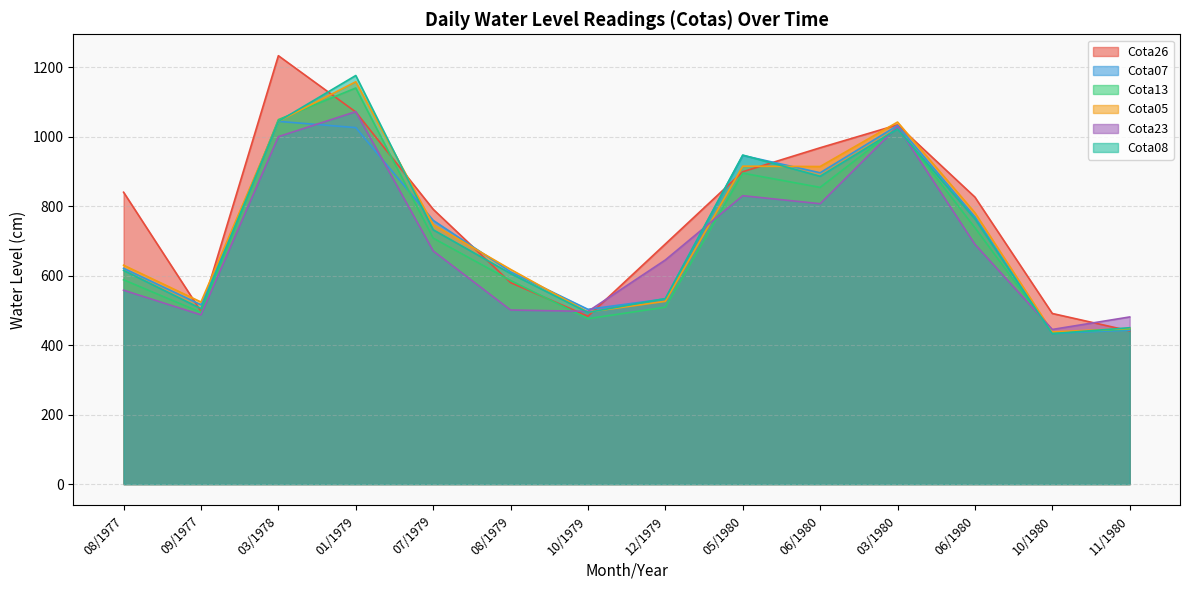

Is it true that Cota13 equals 372 at 01/1979?

False